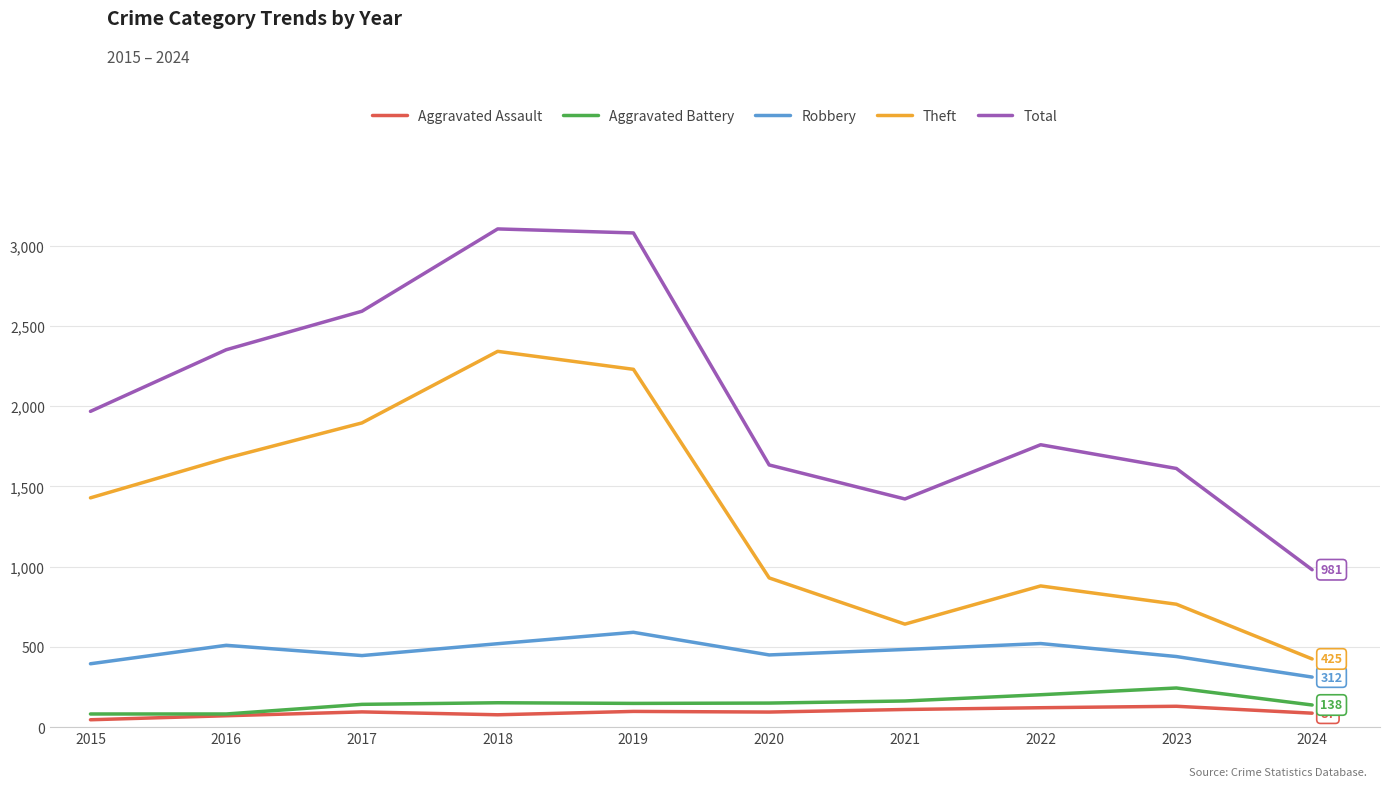

The value of Total at 2015 is 1968. True or false?

True